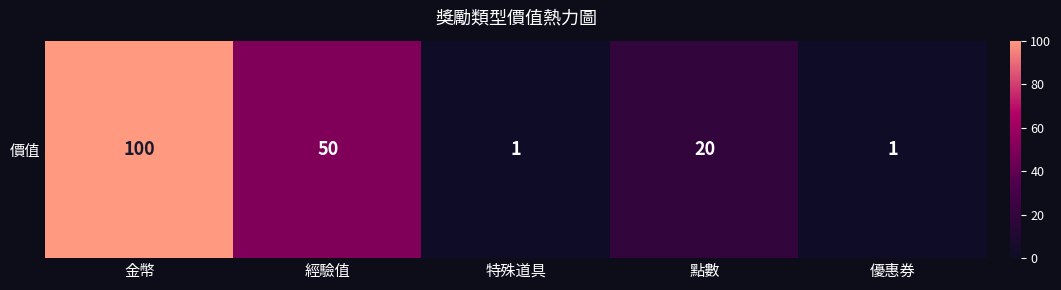

List the labels in order of value, smallest first.

特殊道具, 優惠券, 點數, 經驗值, 金幣